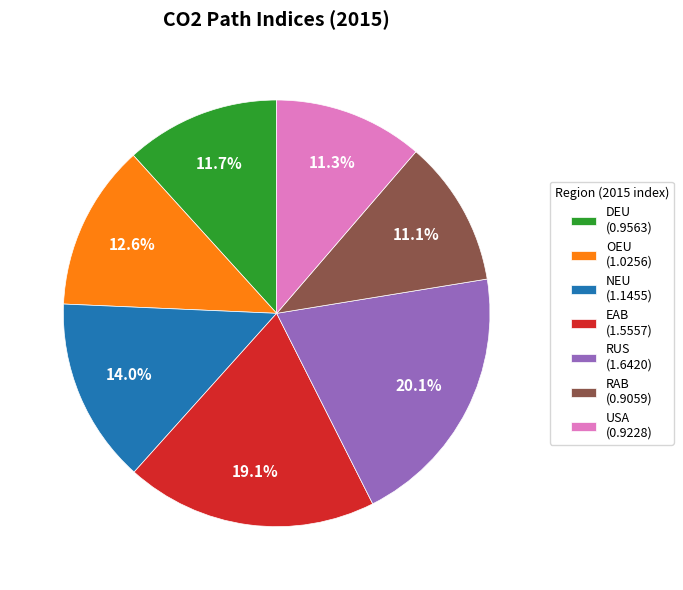

Combined, do DEU and USA account for over 50%?

No